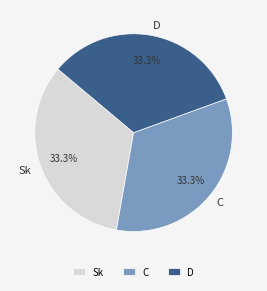

Does D represent more than half of the total?

No